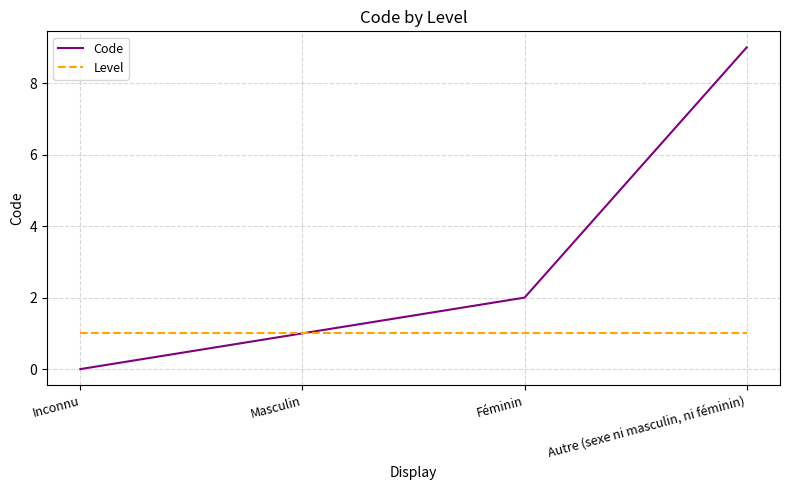

The value of Code at Féminin is 2. True or false?

True